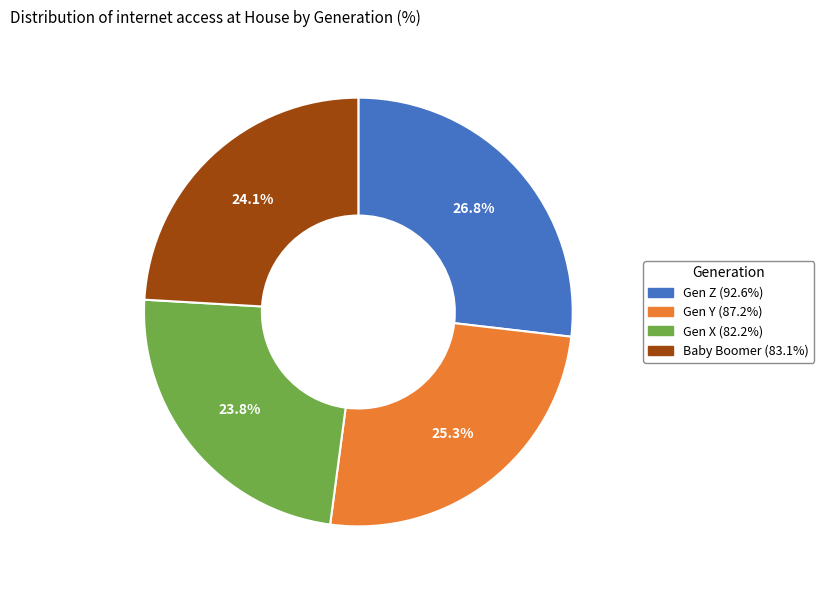

Which slice is the largest?

Gen Z